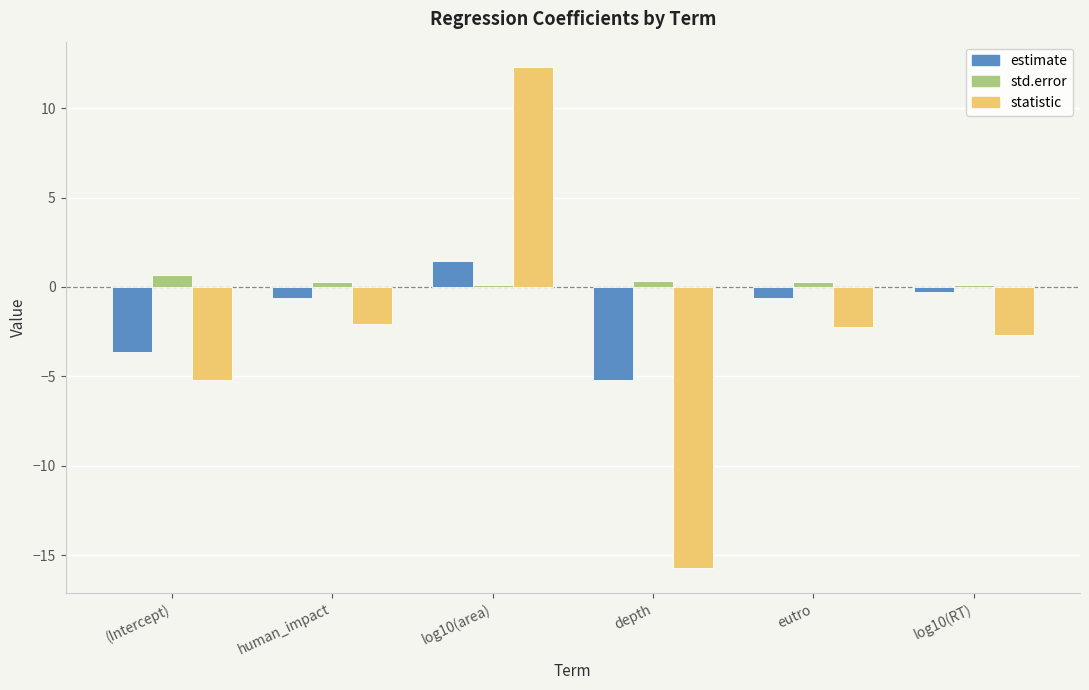

How many series are shown in this chart?

3